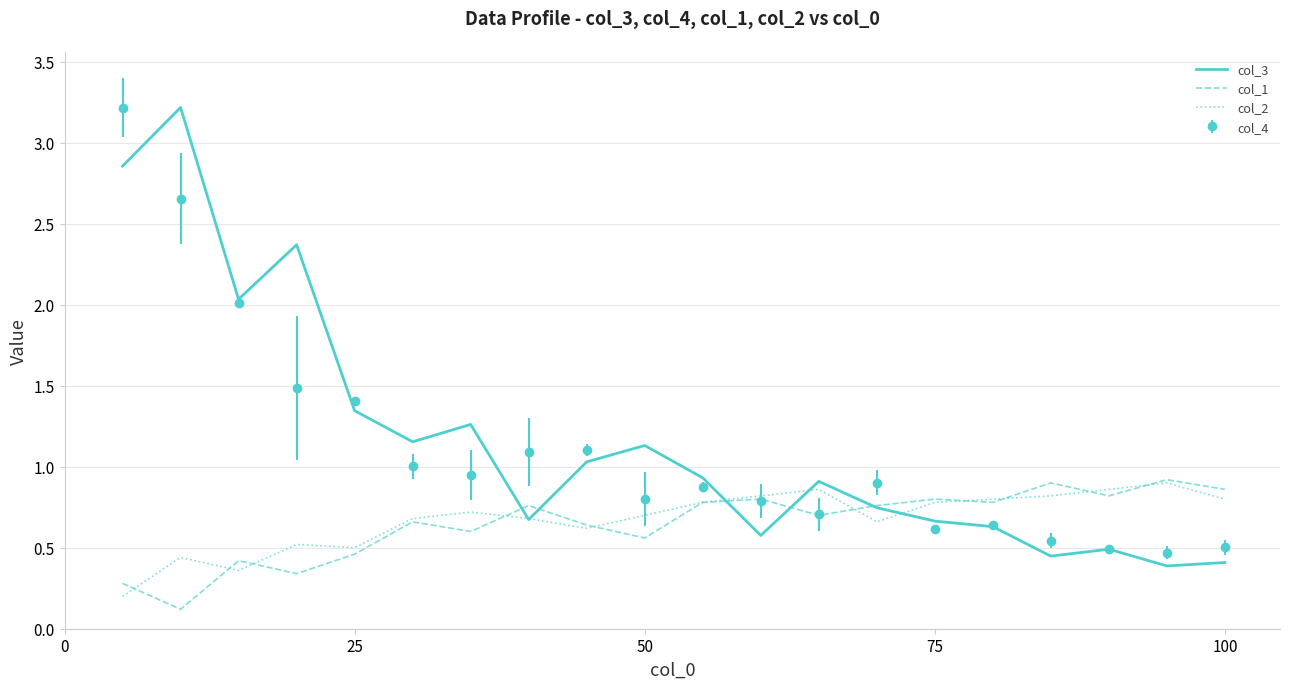

What are all the series names shown in the legend?

col_3, col_1, col_2, col_4